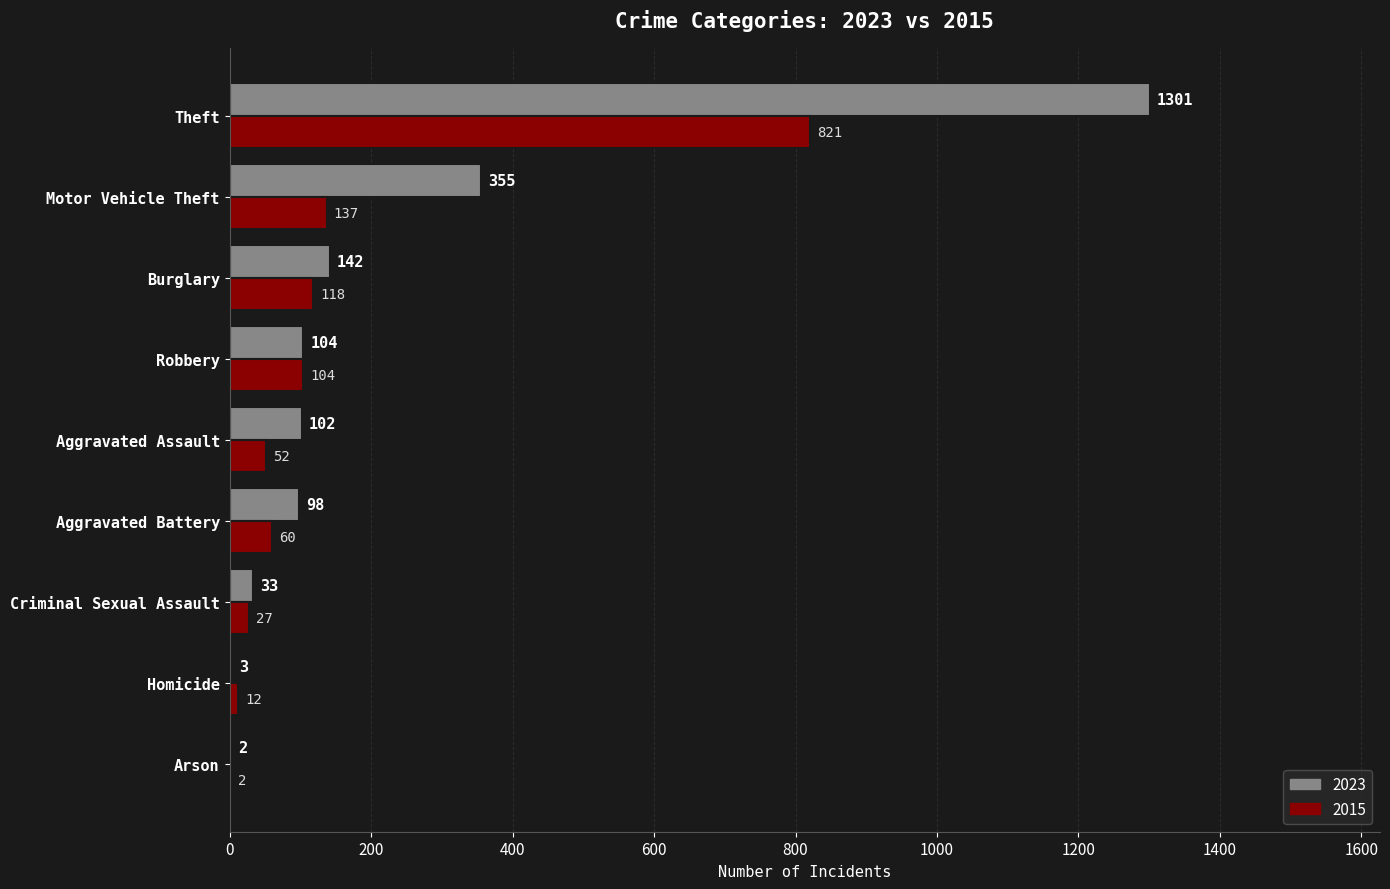

At which label is 2015 closest to 411?

Motor Vehicle Theft